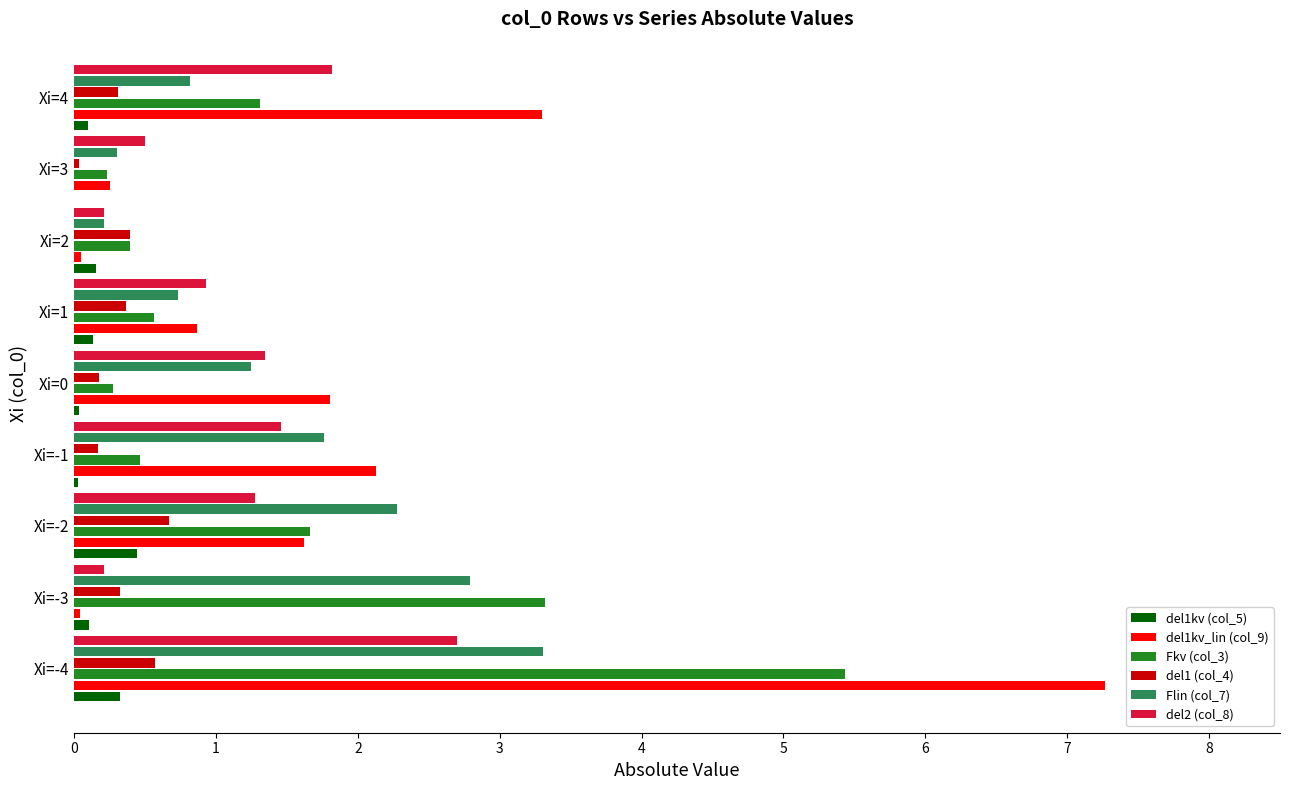

Where is Fkv (col_3) nearest to the value 2?

Xi=-2